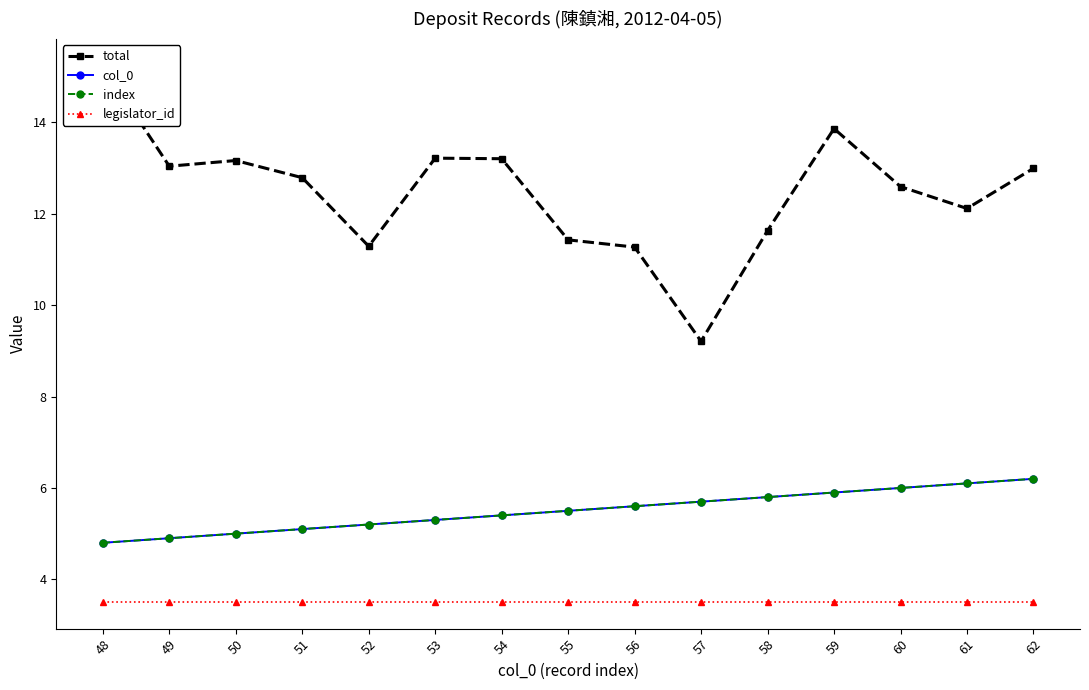

Reading right to left, transcribe all the data shown in this chart.

total: 13.0	12.1	12.6	13.9	11.6	9.2	11.3	11.4	13.2	13.2	11.3	12.8	13.2	13.0	15.2
col_0: 6.2	6.1	6.0	5.9	5.8	5.7	5.6	5.5	5.4	5.3	5.2	5.1	5.0	4.9	4.8
index: 6.2	6.1	6.0	5.9	5.8	5.7	5.6	5.5	5.4	5.3	5.2	5.1	5.0	4.9	4.8
legislator_id: 3.5	3.5	3.5	3.5	3.5	3.5	3.5	3.5	3.5	3.5	3.5	3.5	3.5	3.5	3.5